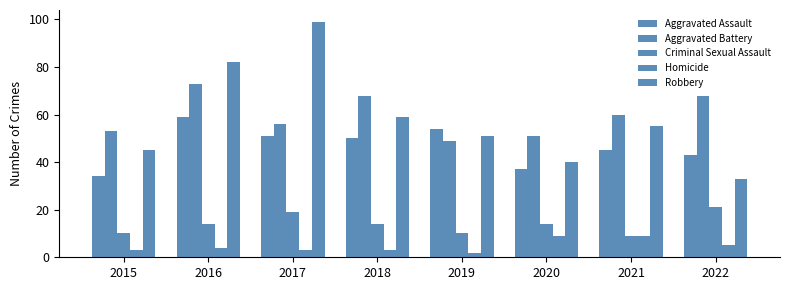

Are the bars grouped side by side (vs. stacked)?

Yes